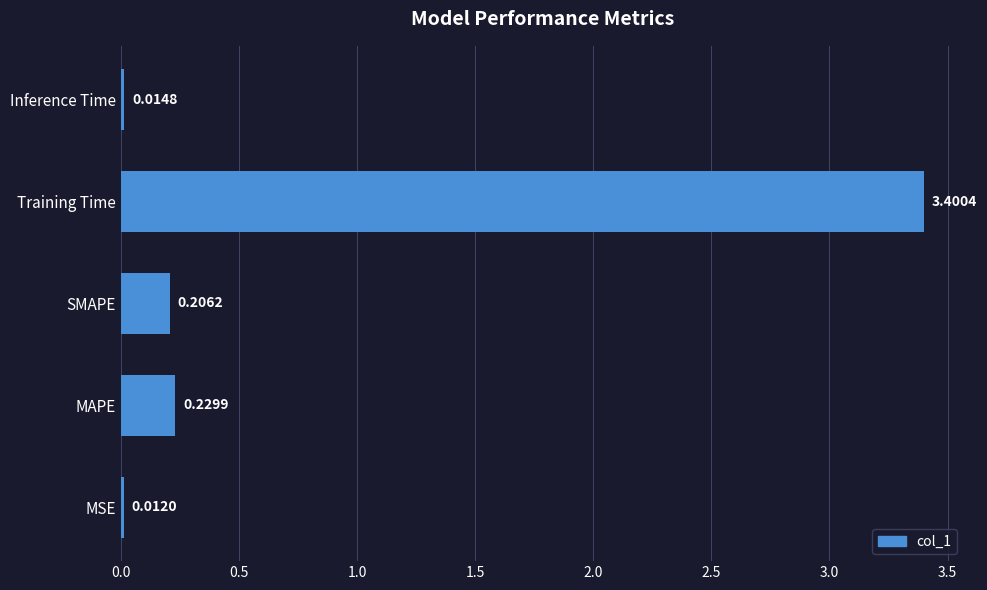

Which category has the highest value across all series?

Training Time